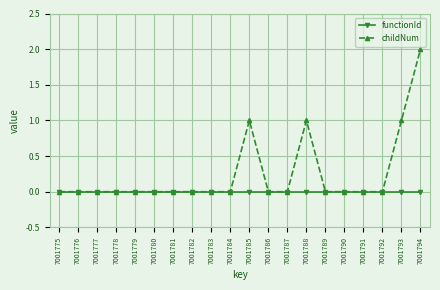

Is this an area chart (filled region under the line)?

No